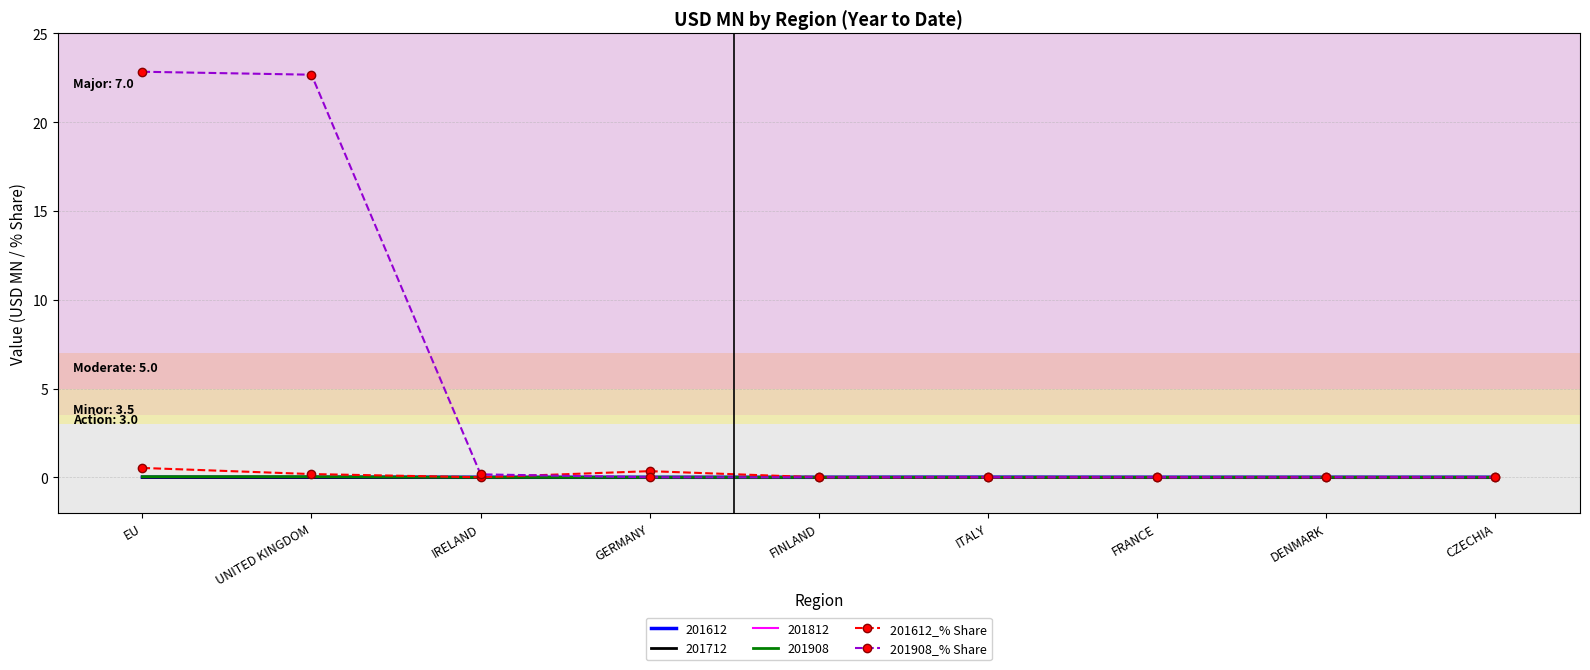

Which series has the largest range (max minus min)?

201908_% Share